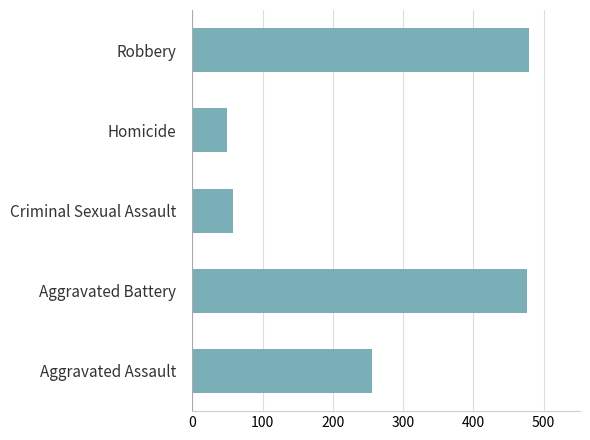

Are the bars grouped side by side (vs. stacked)?

No